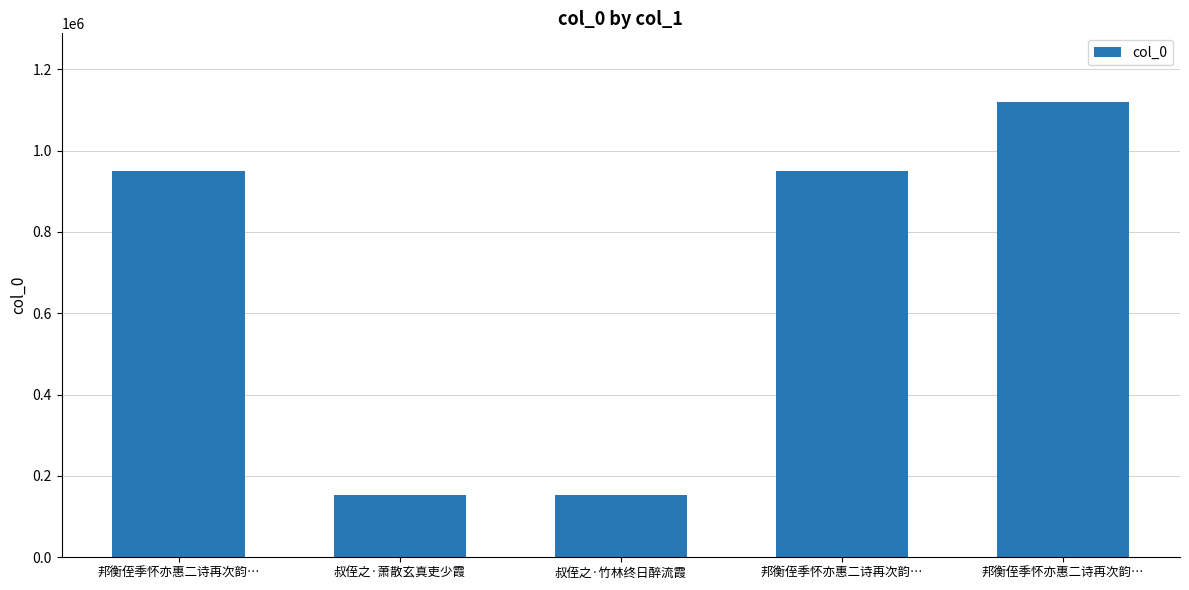

Is it true that the value at 叔侄之·竹林终日醉流霞 is 99477?

False